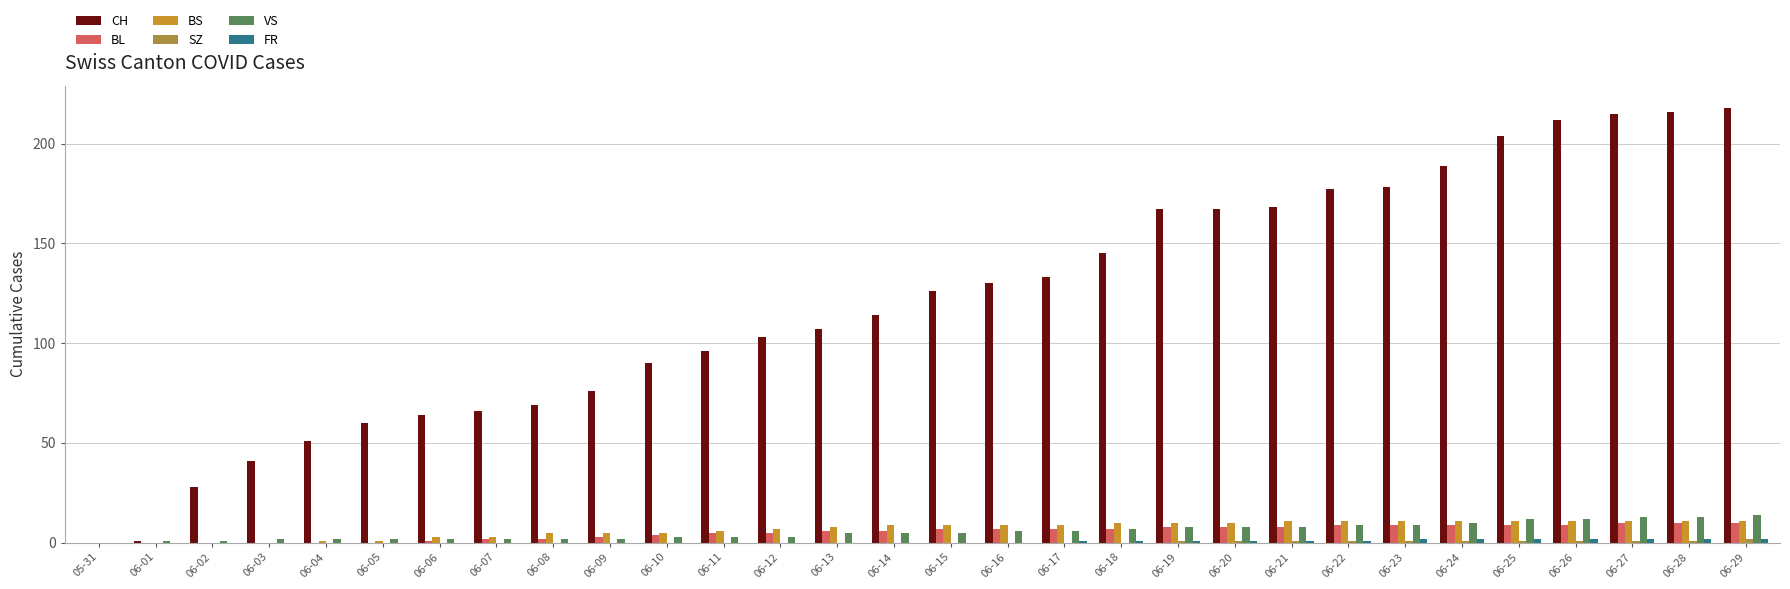

Are the bars grouped side by side (vs. stacked)?

Yes